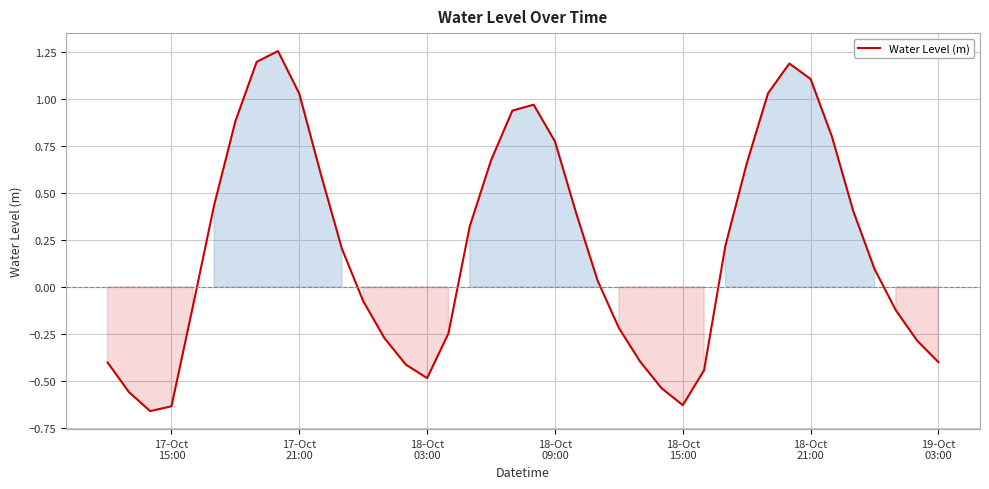

What is the difference between the maximum and minimum values?

1.9